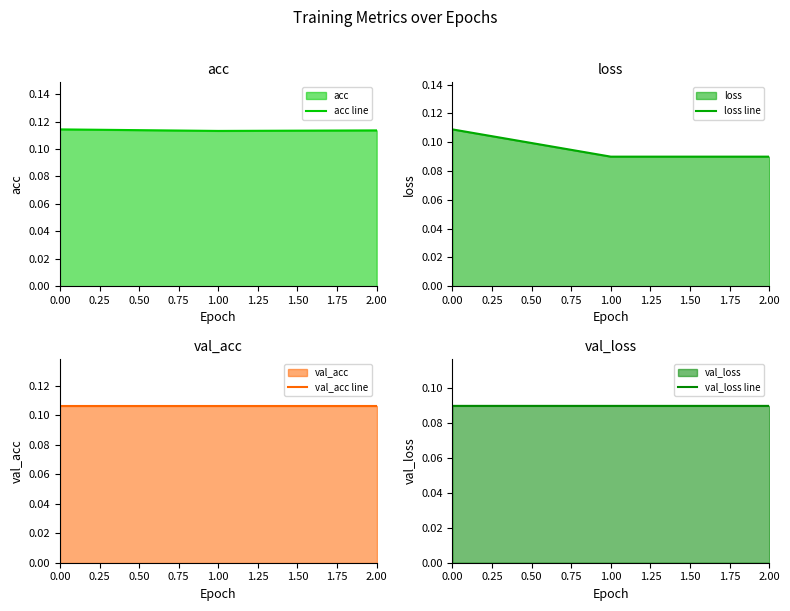

What are all the series names shown in the legend?

acc line, loss line, val_acc line, val_loss line